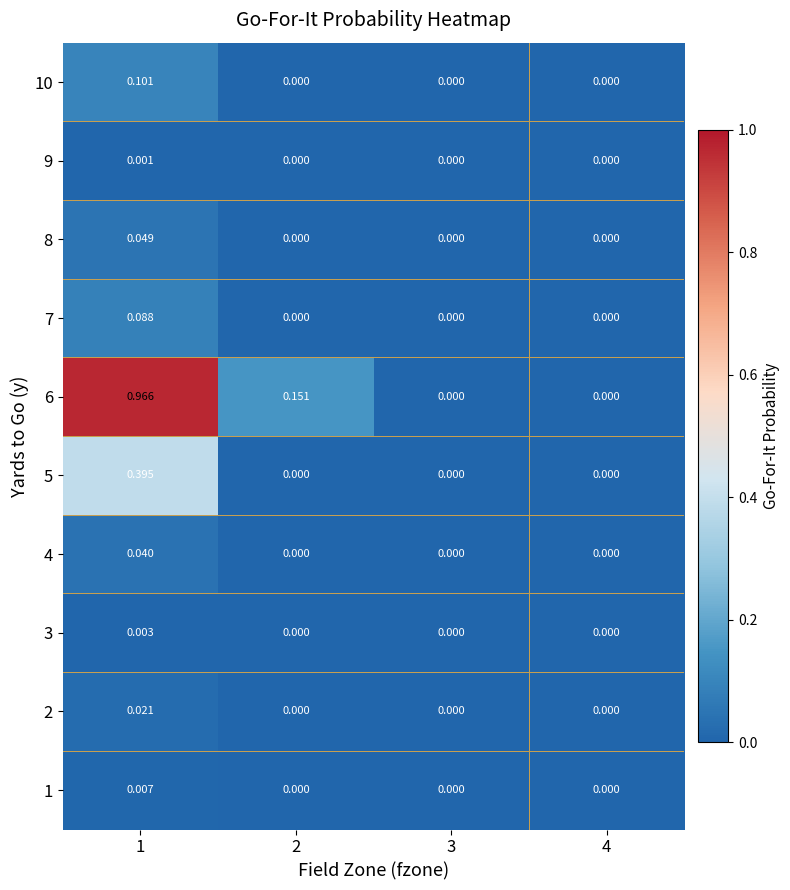

Is the value of 9 at 4 greater than the value of 1 at 1?

No